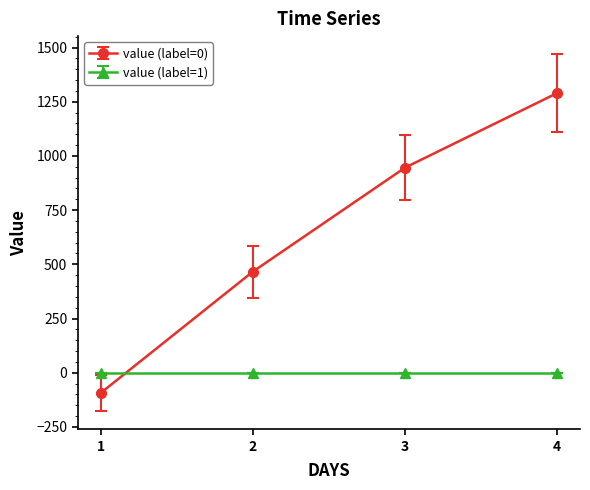

Rank the series by their maximum value, from lowest to highest.

value (label=1), value (label=0)